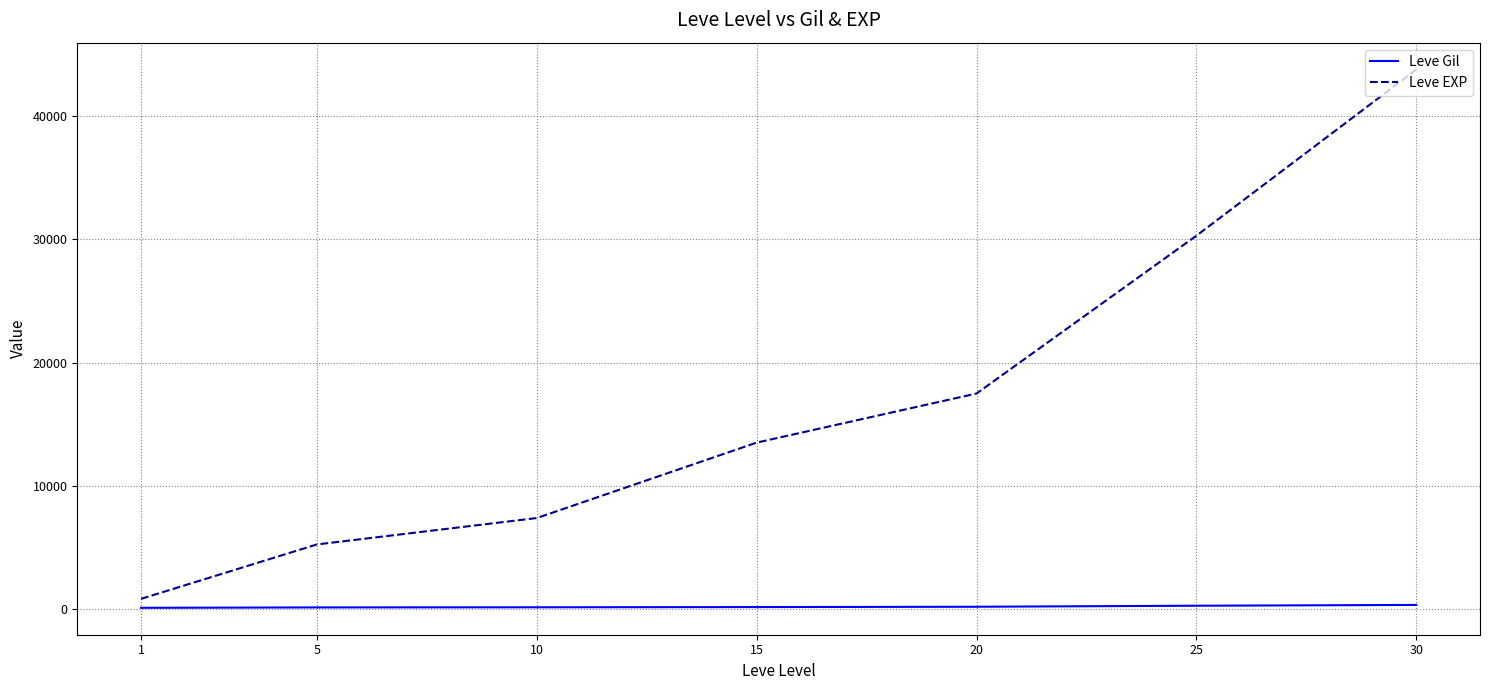

What is the difference between the highest and lowest values at 30?

43369.0